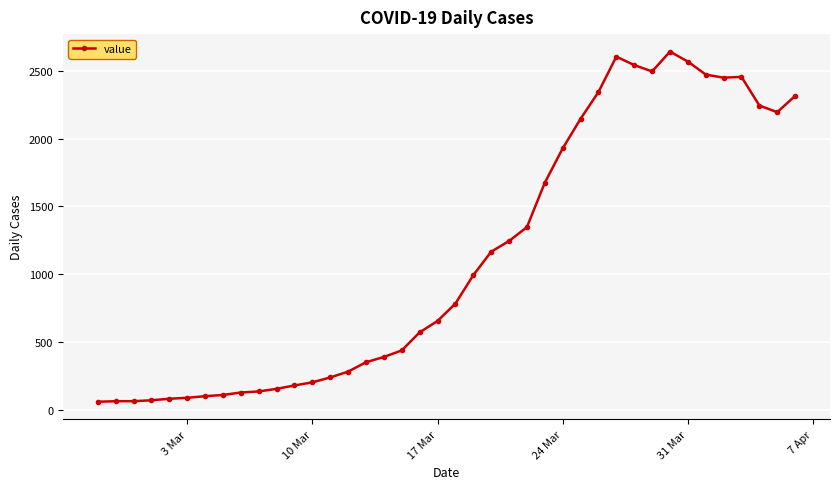

What is the difference between the maximum and minimum values?

2579